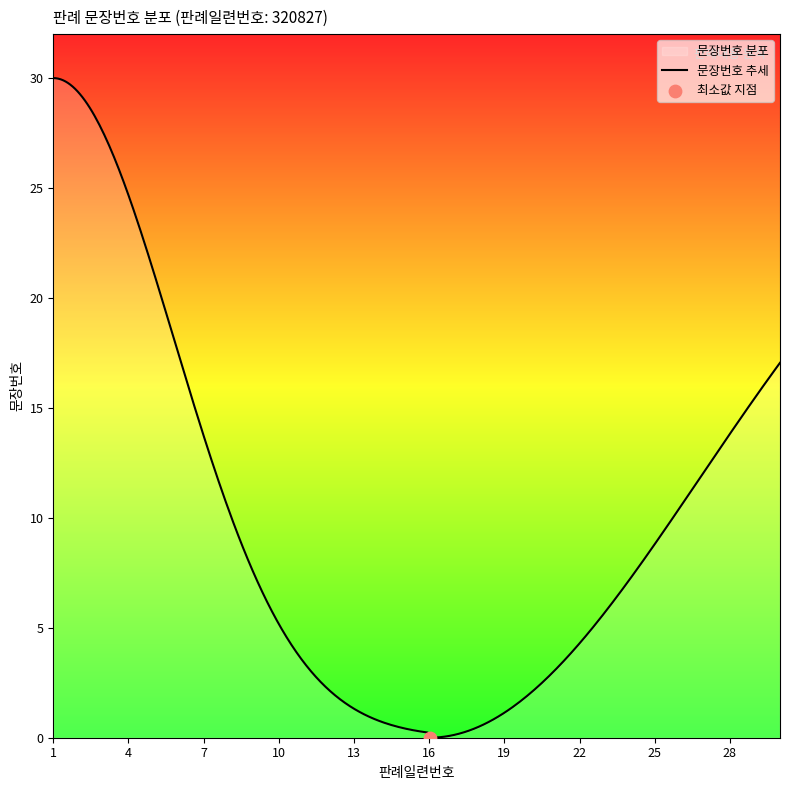

What is the greatest value displayed?

30.0